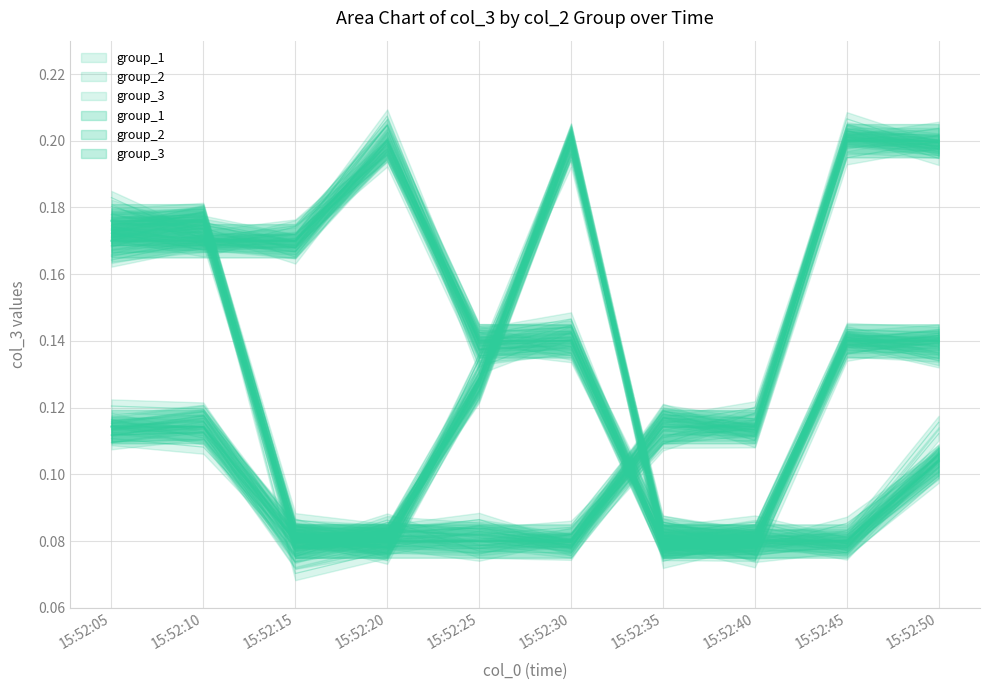

The value of group_2 at 15:52:20 is 0.1. True or false?

False